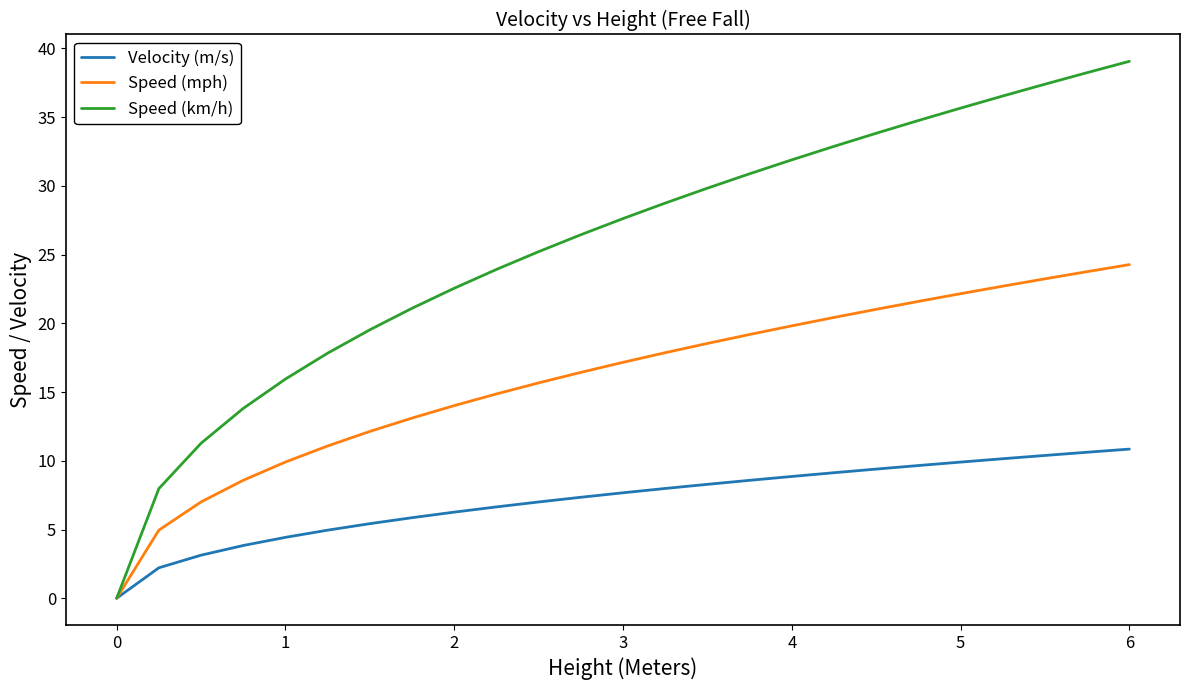

Which series has the largest range (max minus min)?

Speed (km/h)